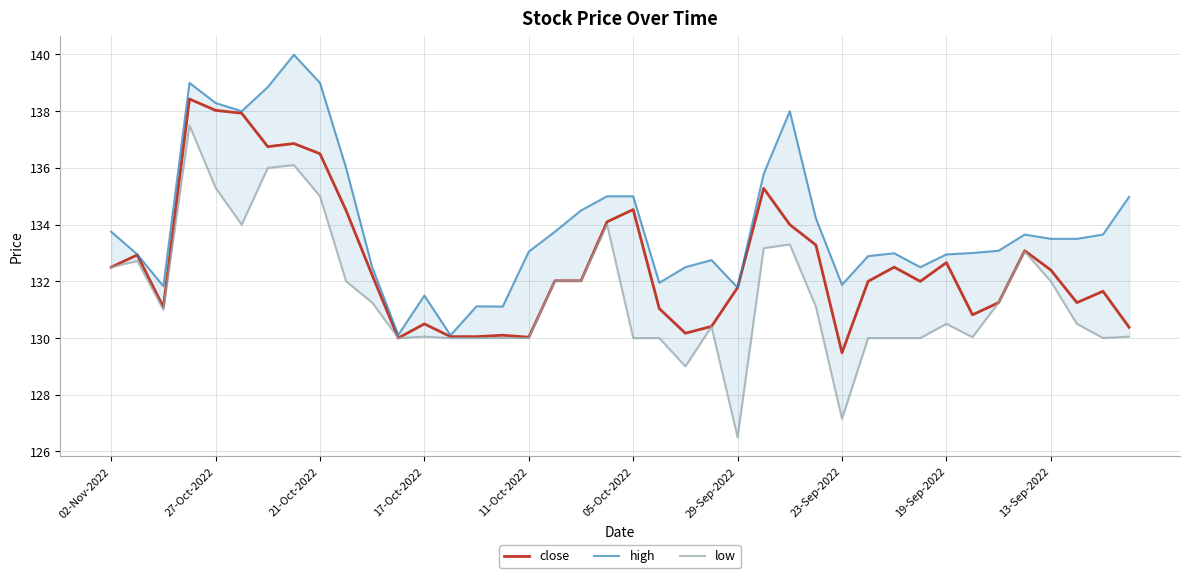

How many data points in high are above 133?

22